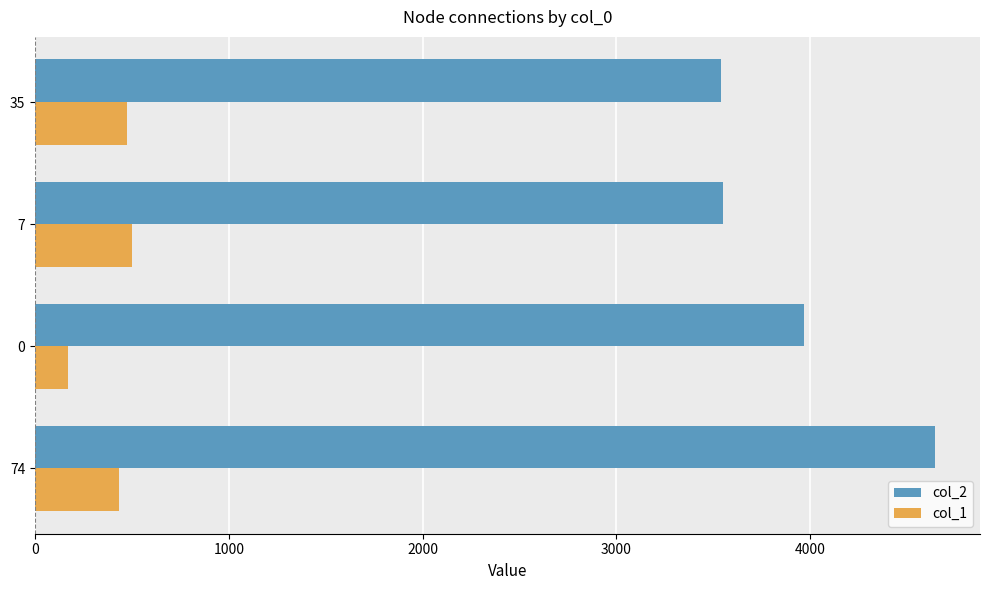

Which series has the largest range (max minus min)?

col_2